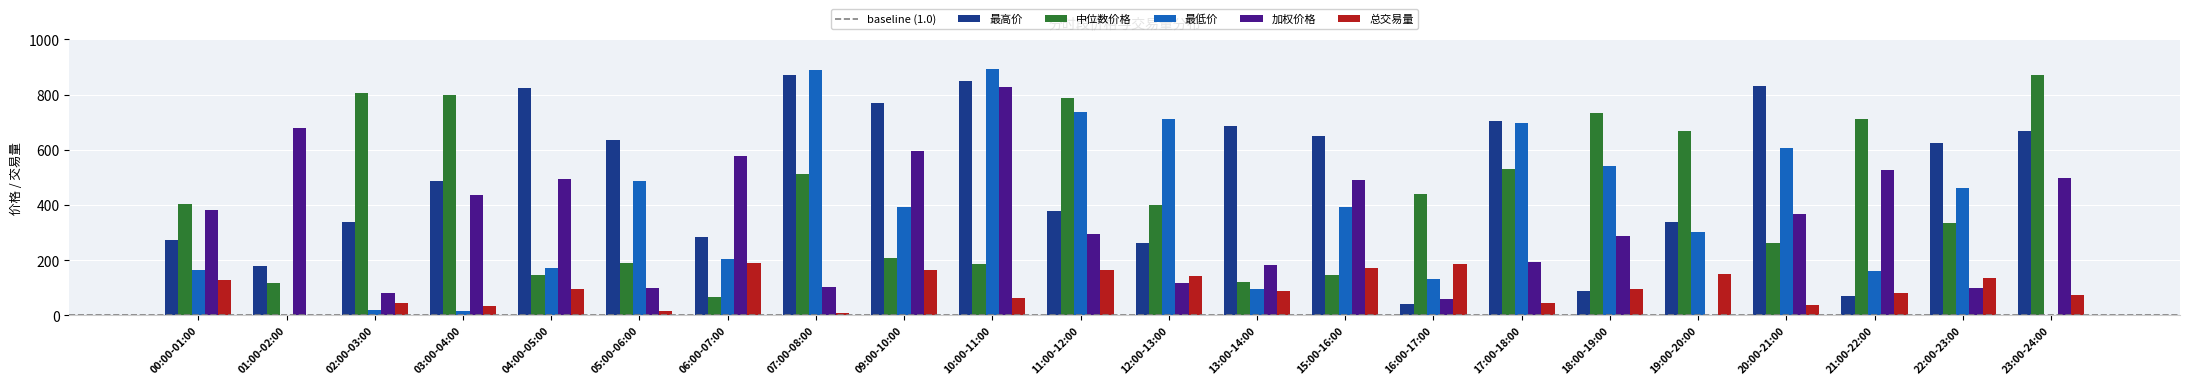

Which series has the largest total across all categories?

最高价